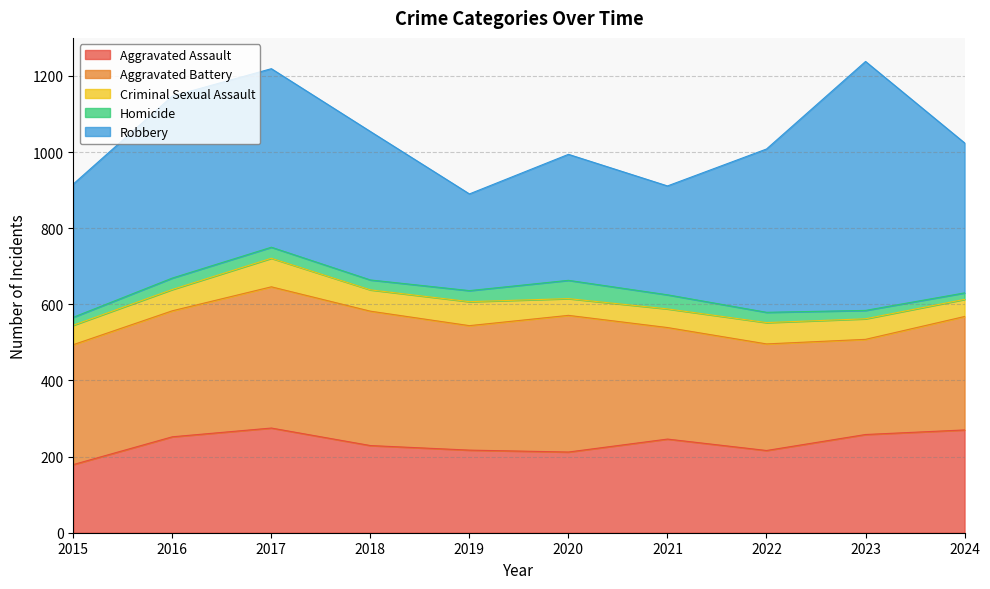

How many interior local valleys does the Robbery series have?

2